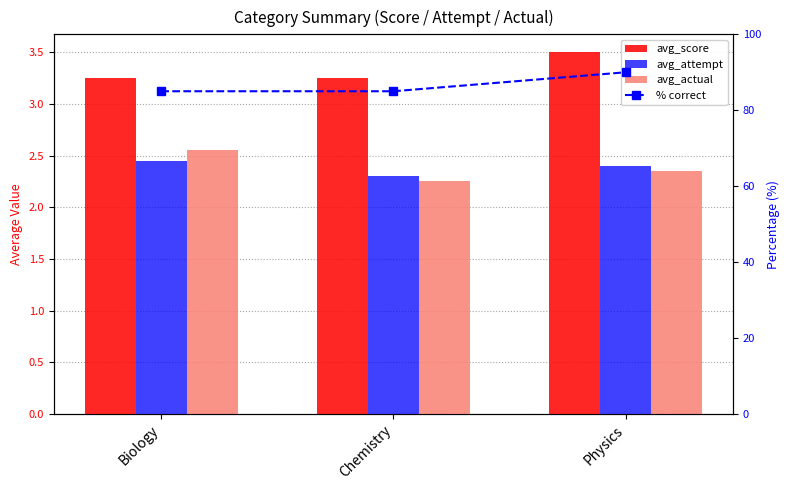

What is the difference between the avg_actual values at Physics and Biology?

0.2